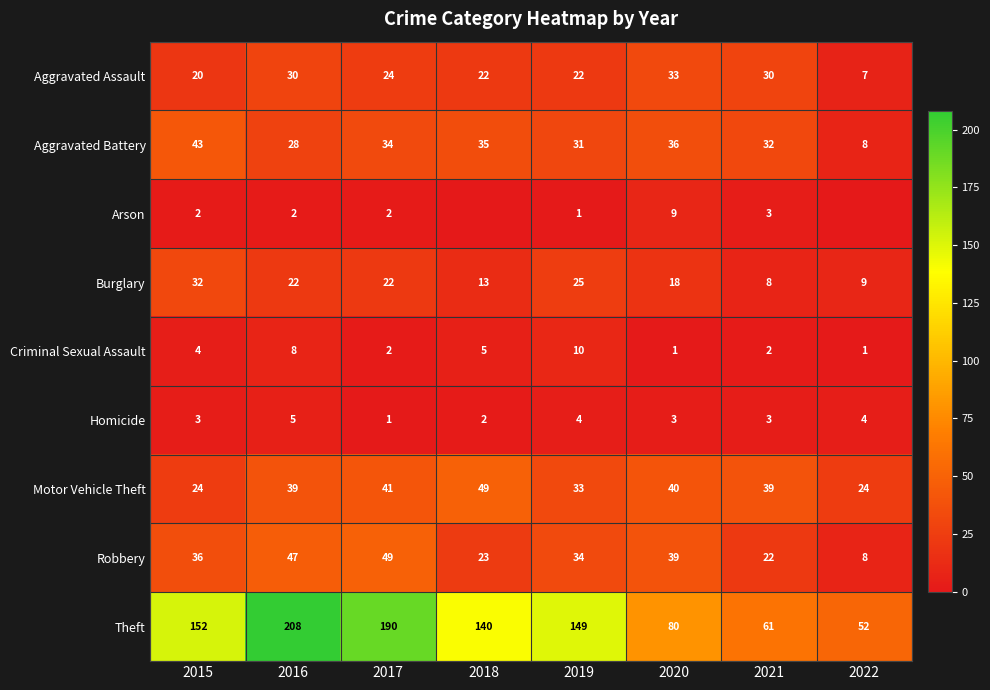

What is the average value of the Theft series?

129